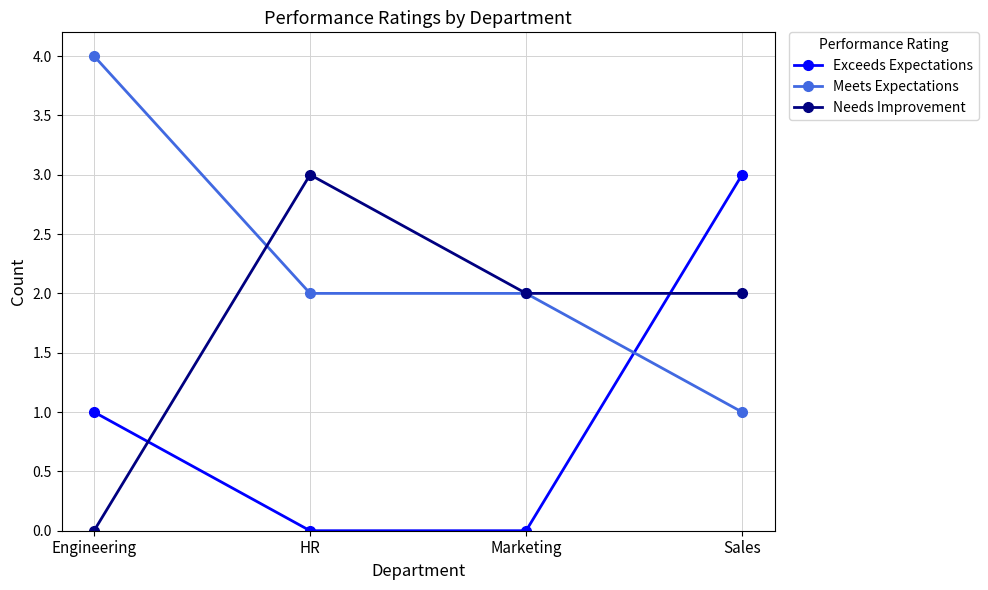

After their last crossing, which series has the higher values: Exceeds Expectations or Needs Improvement?

Exceeds Expectations